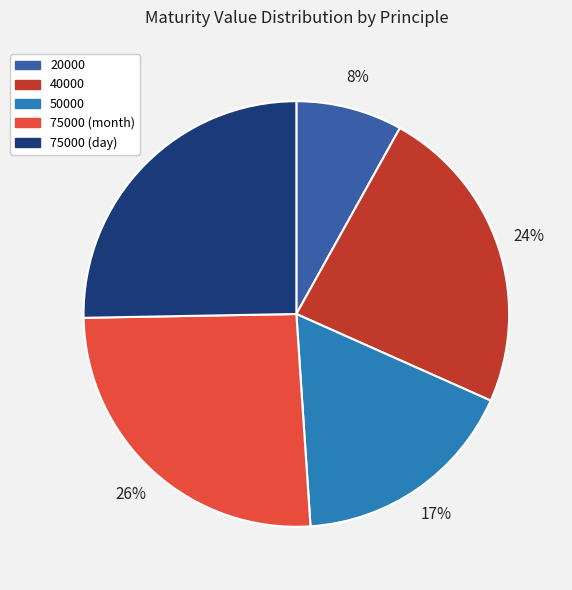

The 75000 (day) slice represents 17% of the pie. True or false?

False